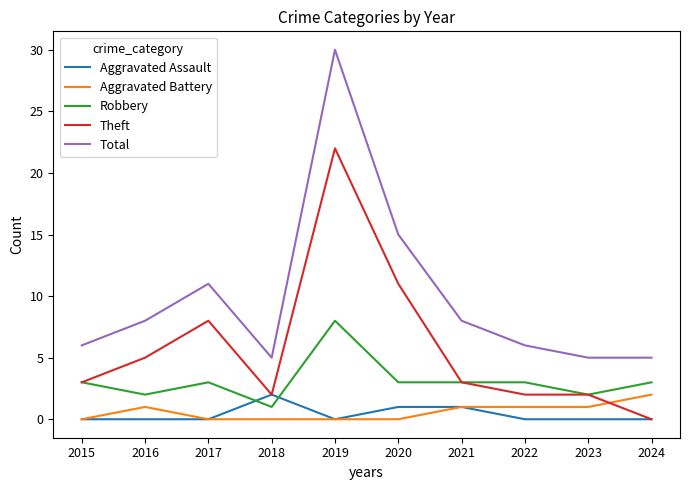

How many lines are shown in the chart?

5